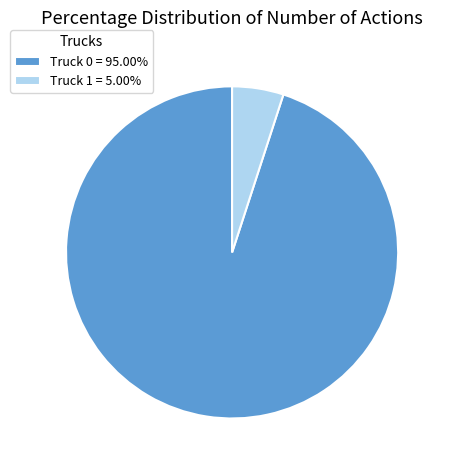

What is the ratio of the value at Truck 0 = 95.00% to the value at Truck 1 = 5.00%?

19.0